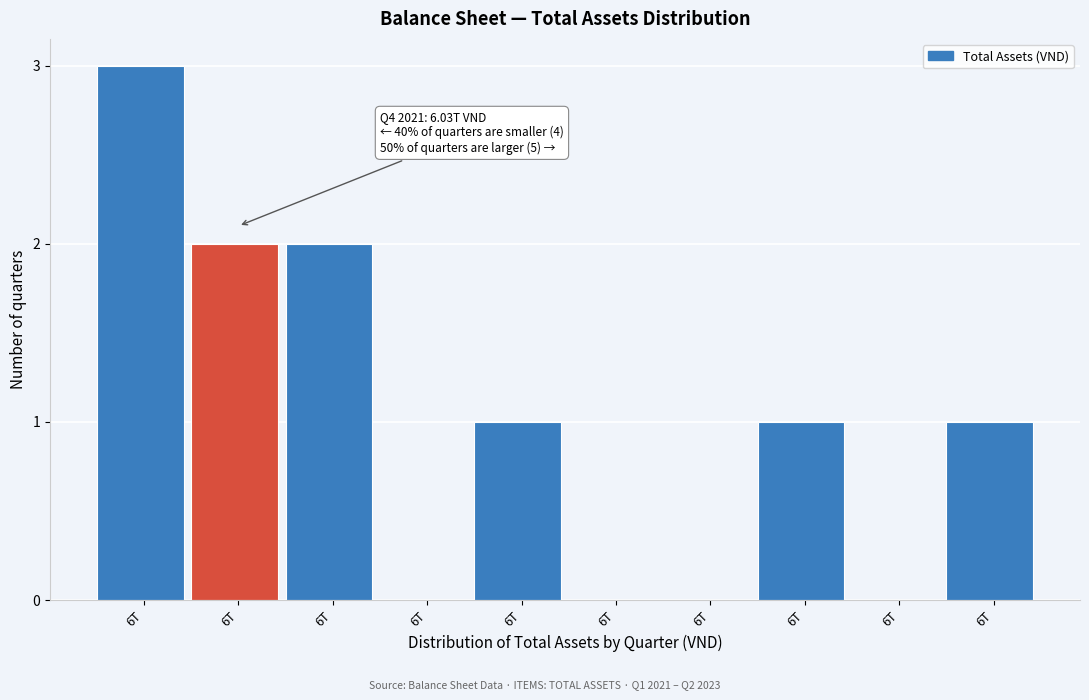

Are the bars horizontal?

No